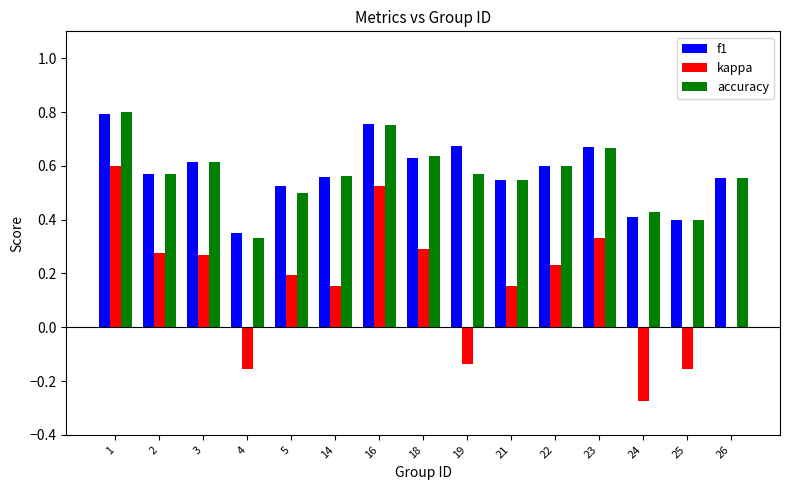

What is the sum of the accuracy values at 18 and 2?

1.2